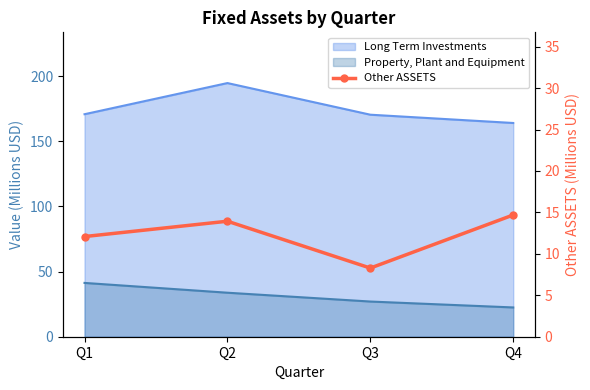

Reading left to right, what are all the values shown in this chart?

Q1=12.1	Q2=13.9	Q3=8.3	Q4=14.7